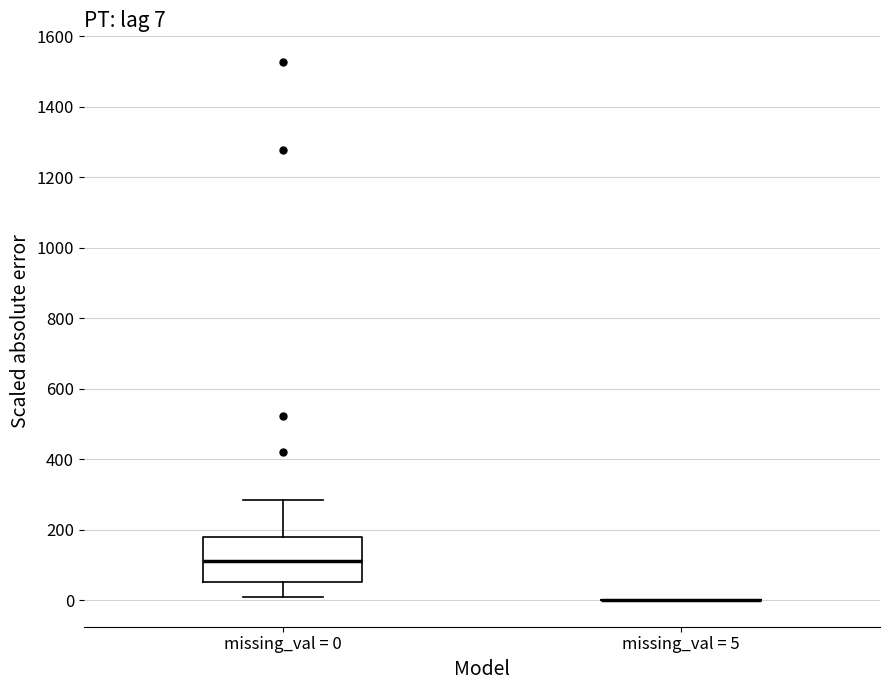

Comparing the boxes themselves (not the whiskers), which one is the tallest?

missing_val = 0